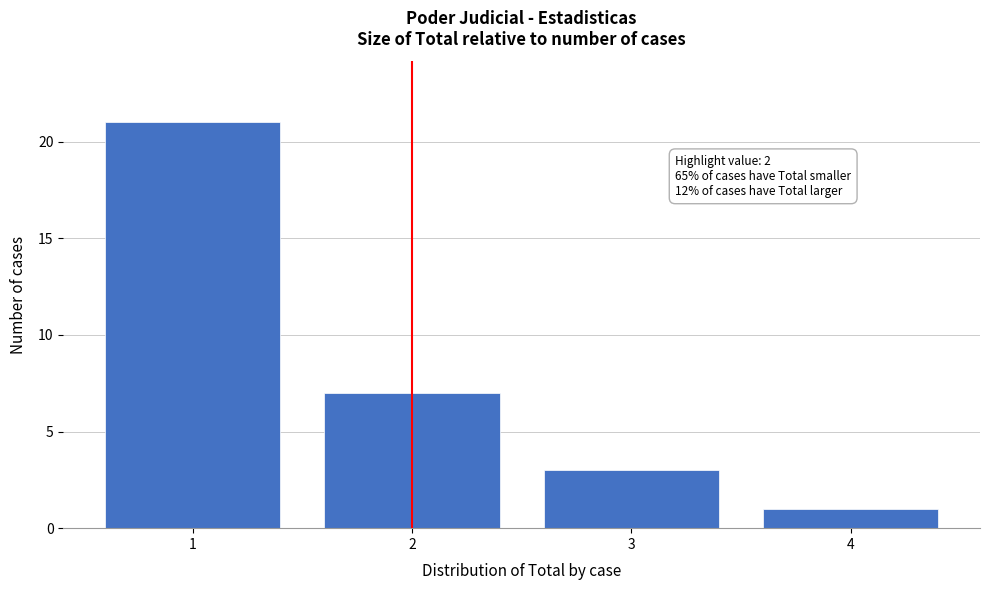

Which range on the x-axis has the tallest bar?

0.5 to 1.5